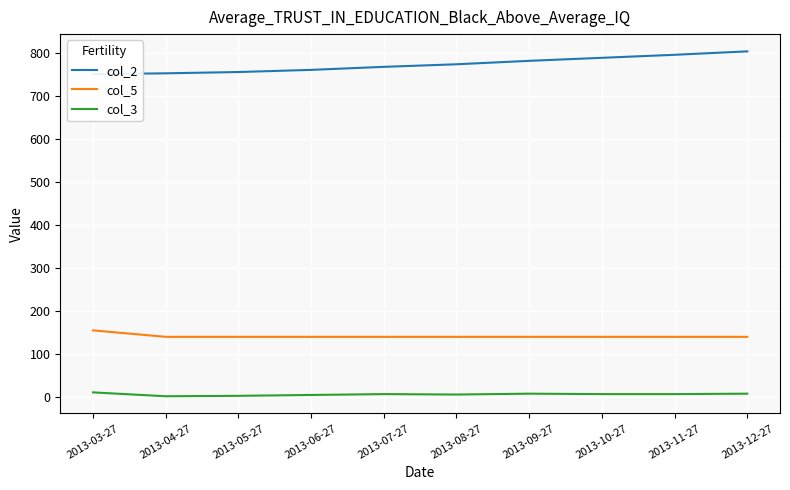

What are all the series names shown in the legend?

col_2, col_5, col_3